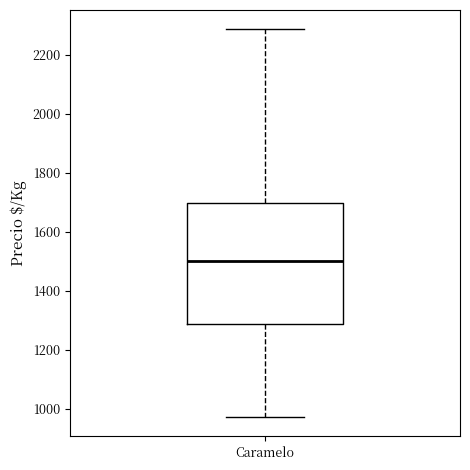

Transcribe this box plot: give where the median line is, the range the box spans, and where the two whiskers end, as read against the y-axis. The values are not printed on the chart, so give them approximately, as read against the axis.

median 1500, box 1280 to 1700, whiskers 980 to 2280